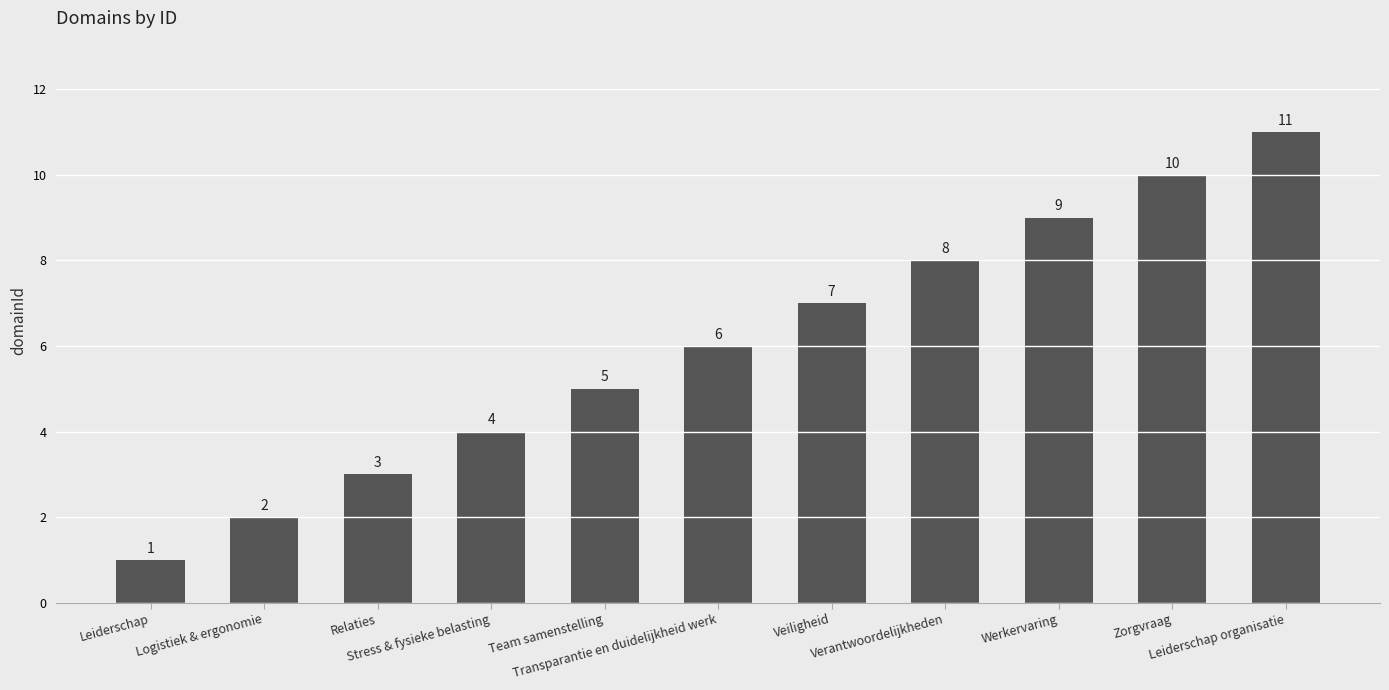

What is the maximum value shown in the chart?

11